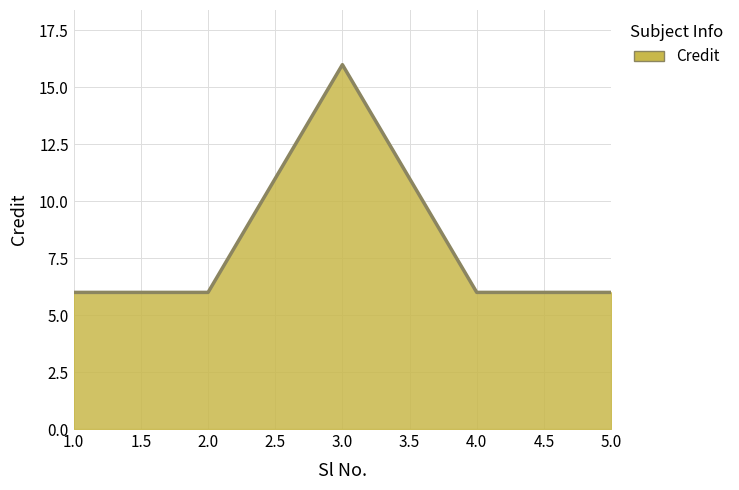

The chart shows a value of 9 at 1.0. True or false?

False